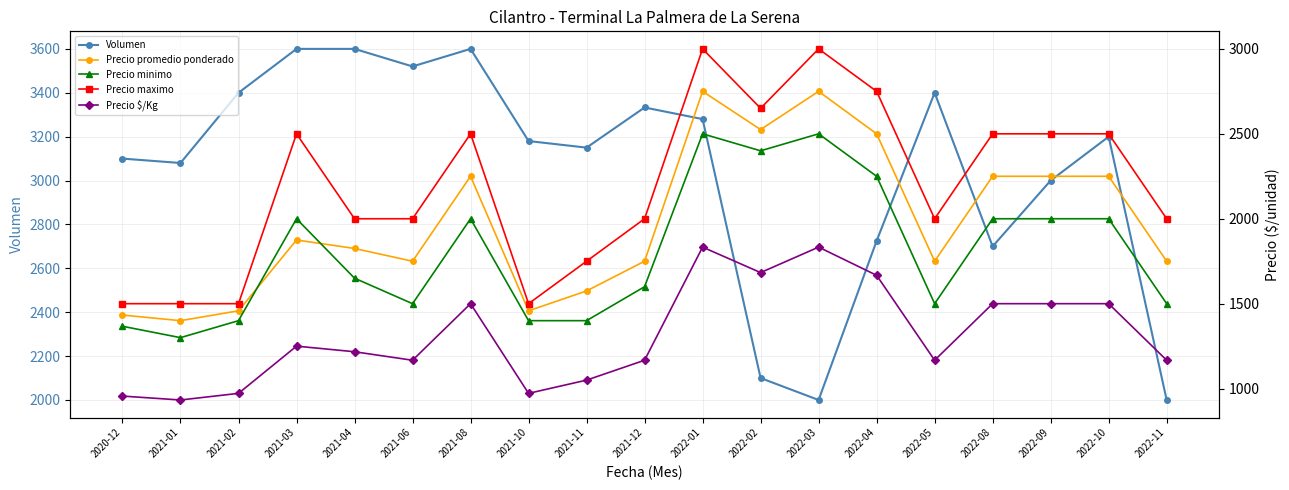

The Volumen series shows 937 at 2021-11. True or false?

False